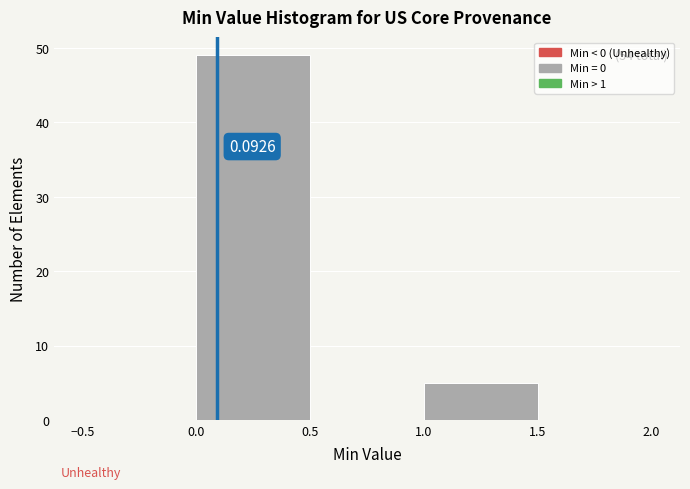

Which range on the x-axis has the tallest bar?

0.0 to 0.5